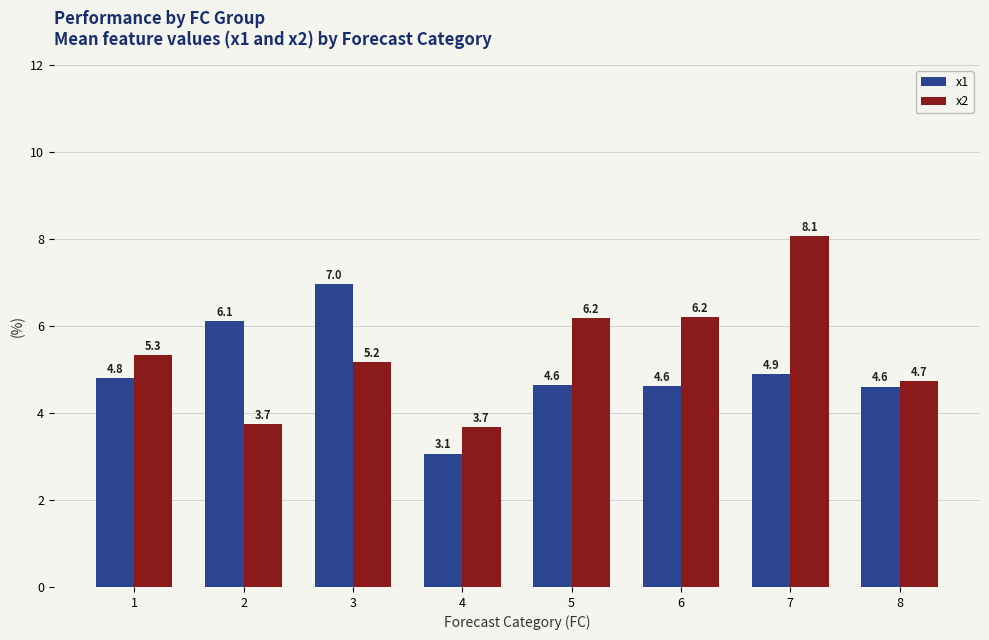

Rank the series by their maximum value, from lowest to highest.

x1, x2